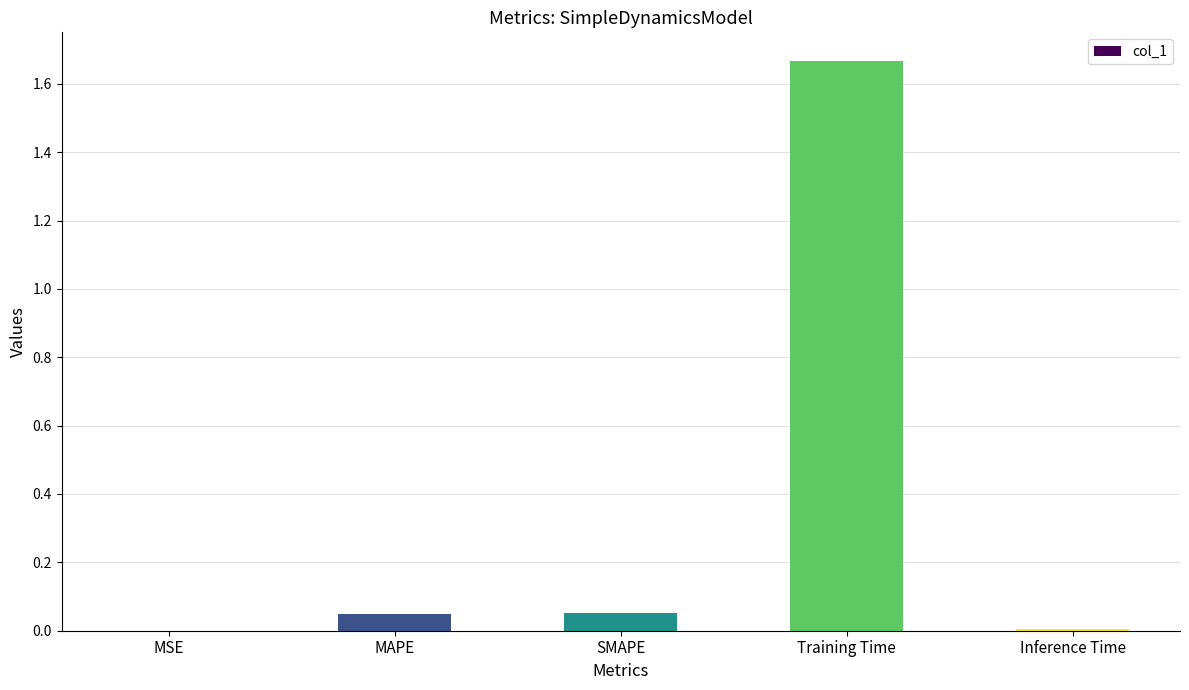

The chart shows a value of 0.0 at MAPE. True or false?

True